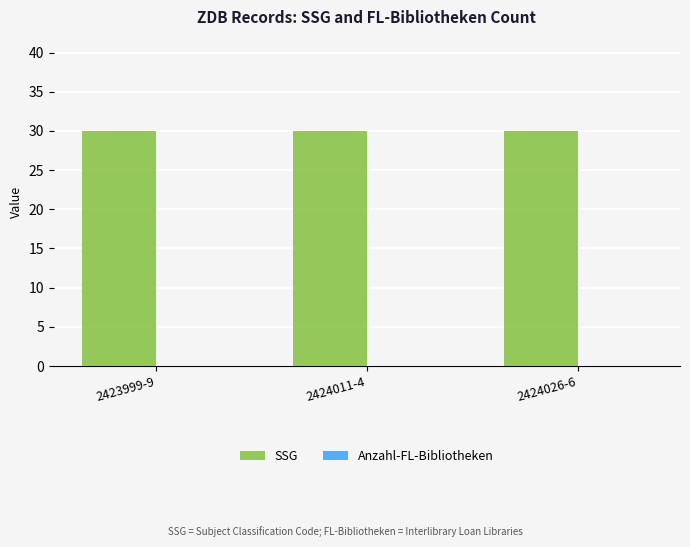

Which category has the highest value in the SSG series?

2423999-9